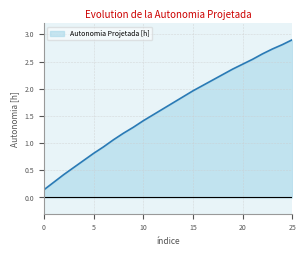

What is the difference between the maximum and minimum values?

2.8